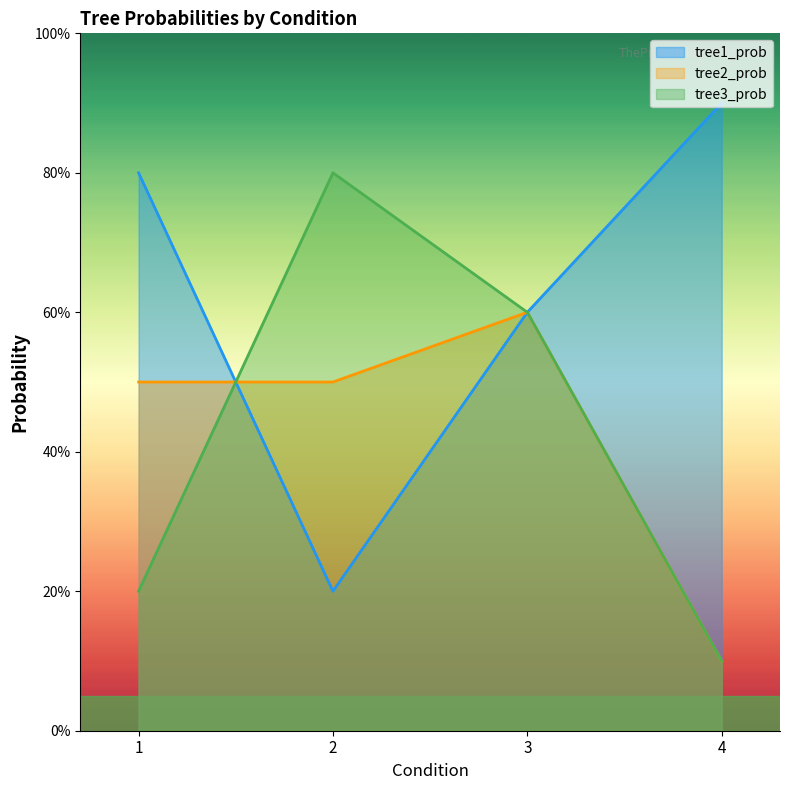

The value of tree3_prob at 3 is 0.4. True or false?

False